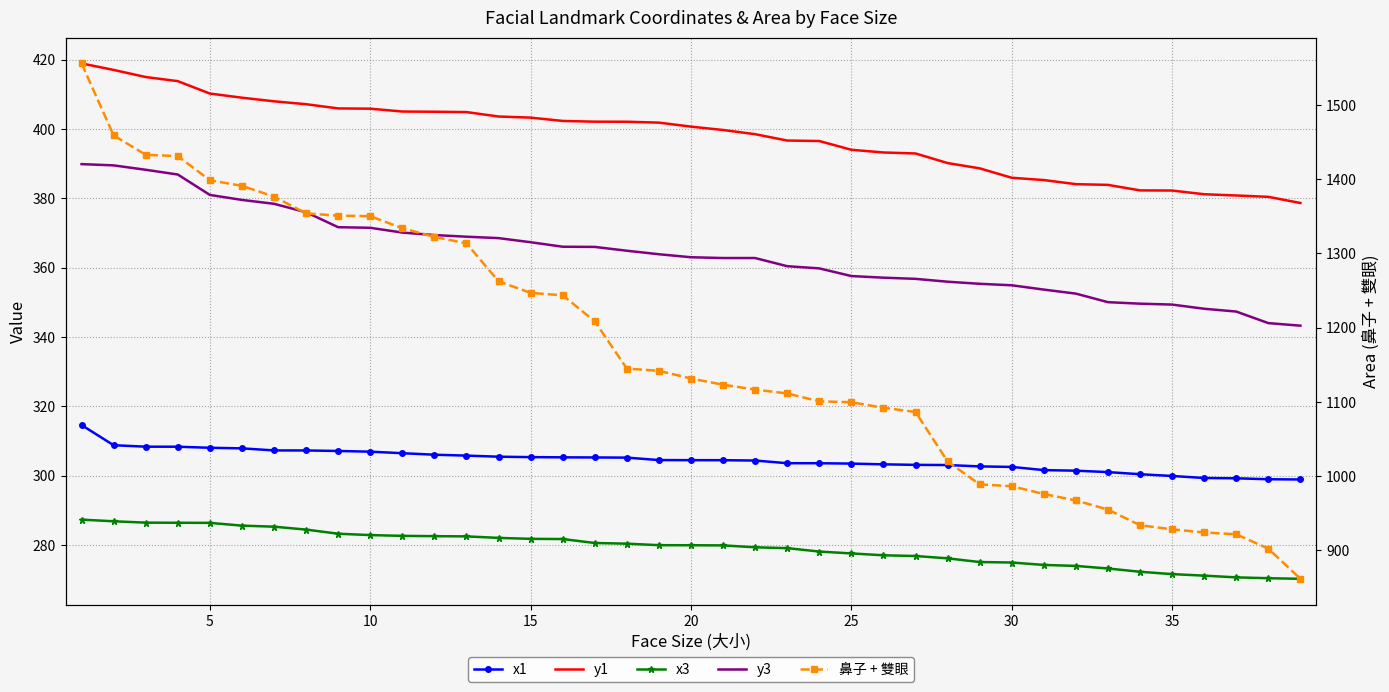

Which series has the widest spread of values?

鼻子 + 雙眼